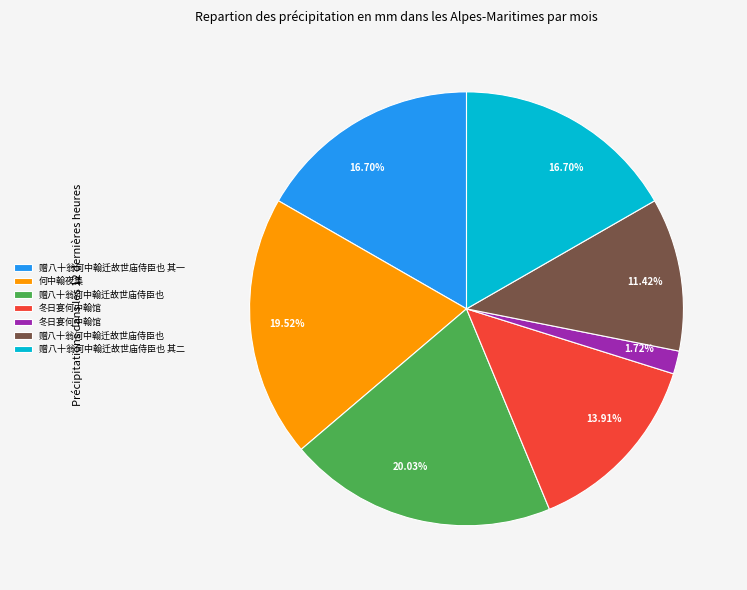

How many slices are in this pie chart?

7